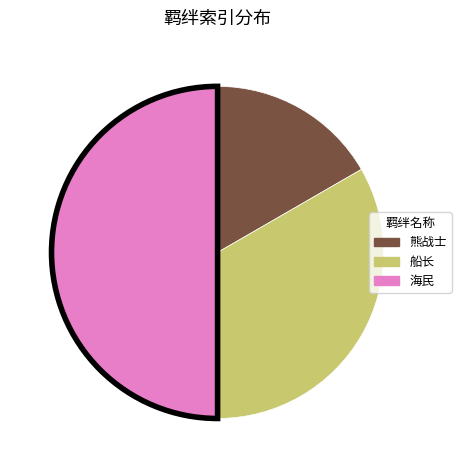

Which slice is the largest?

海民